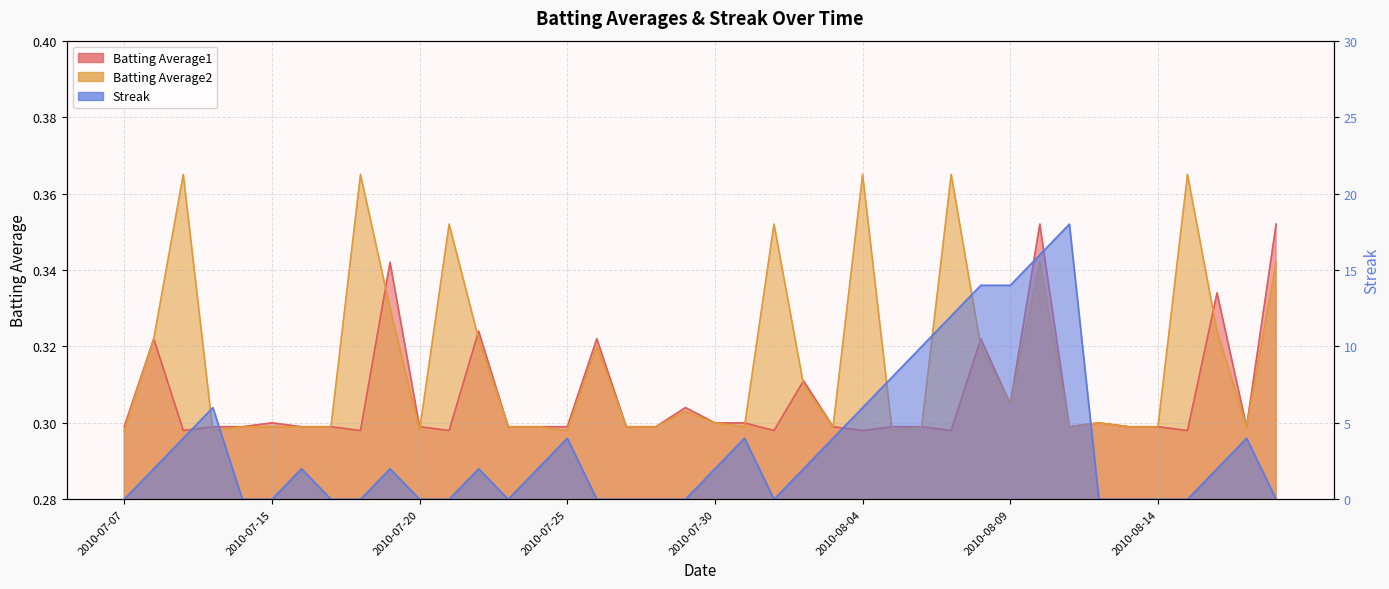

How many lines are shown in the chart?

3